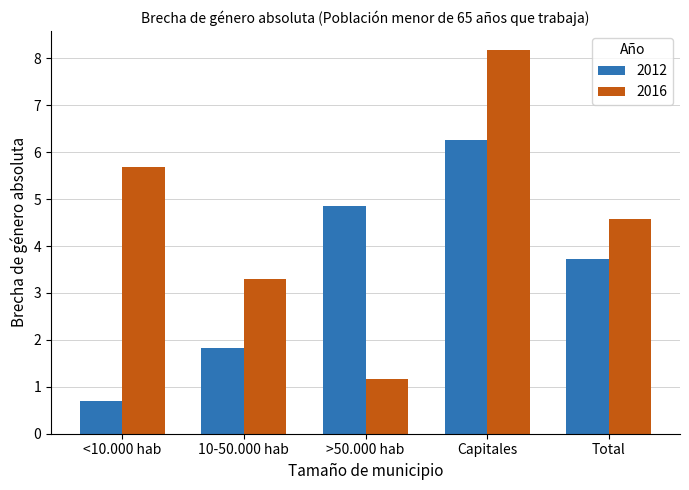

Reading right to left, list all the values displayed in this chart.

2012: Total=3.7	Capitales=6.3	>50.000 hab=4.8	10-50.000 hab=1.8	<10.000 hab=0.7
2016: Total=4.6	Capitales=8.2	>50.000 hab=1.2	10-50.000 hab=3.3	<10.000 hab=5.7